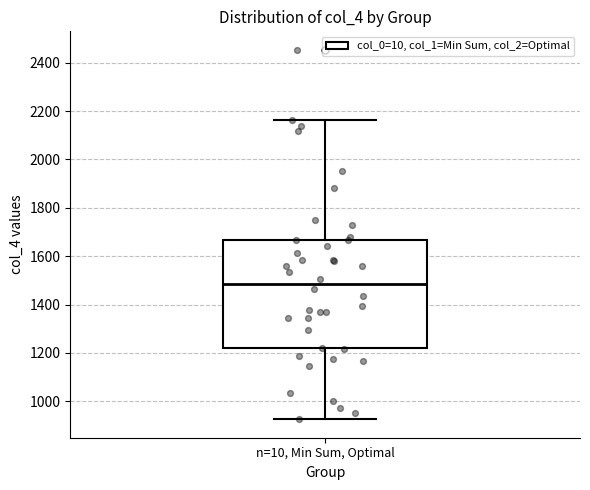

Where does the median line of the box for n=10, Min Sum, Optimal sit on the y-axis? The values are not printed on the chart, so give them approximately, as read against the axis.

1480